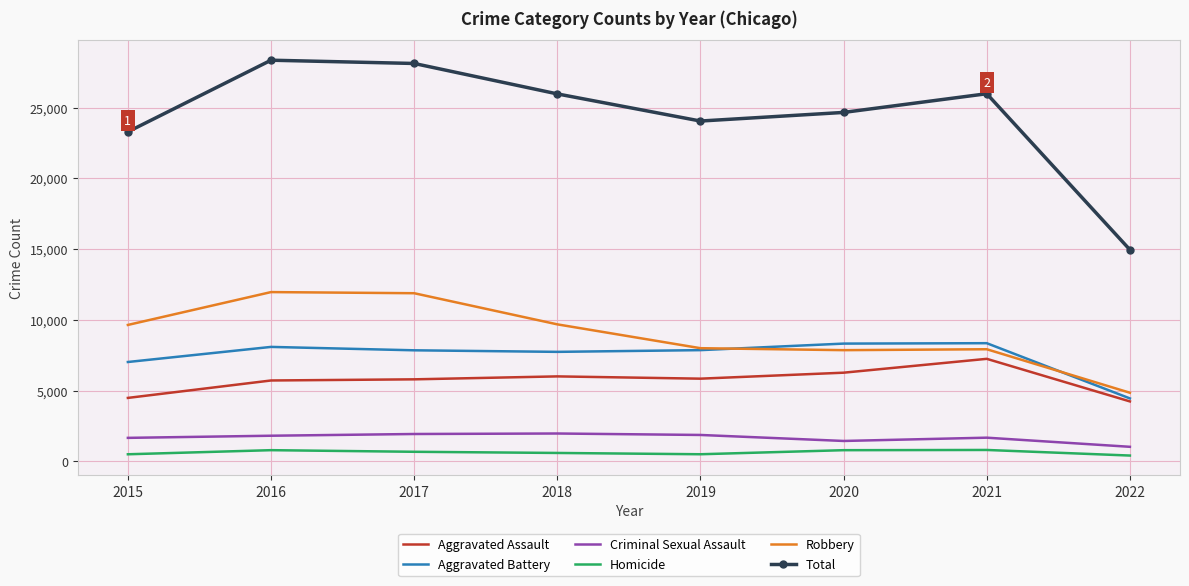

True or false: Robbery and Criminal Sexual Assault cross at least once.

False